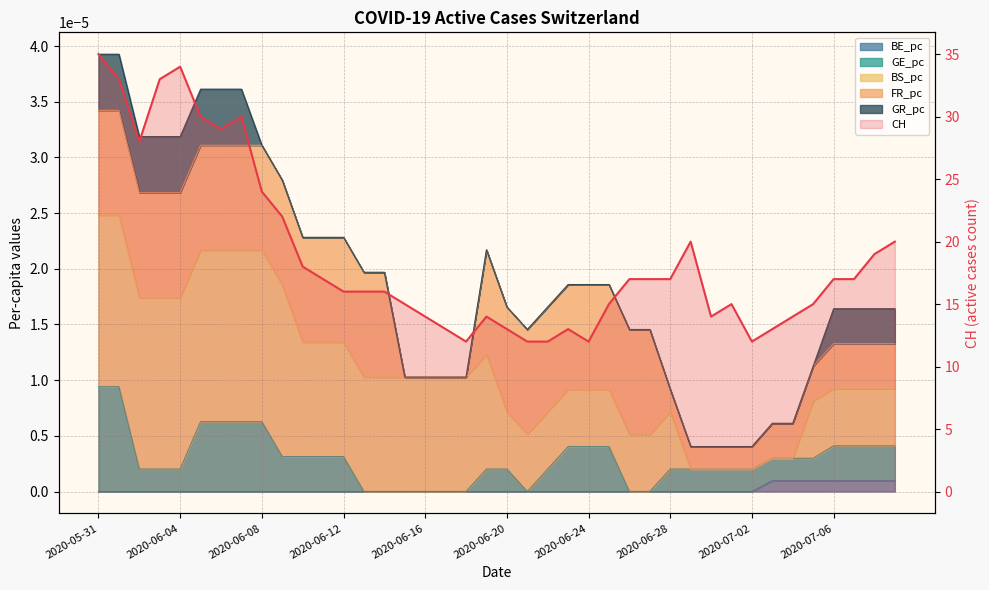

Which series changed the most between 2020-06-11 and 2020-06-22?

CH